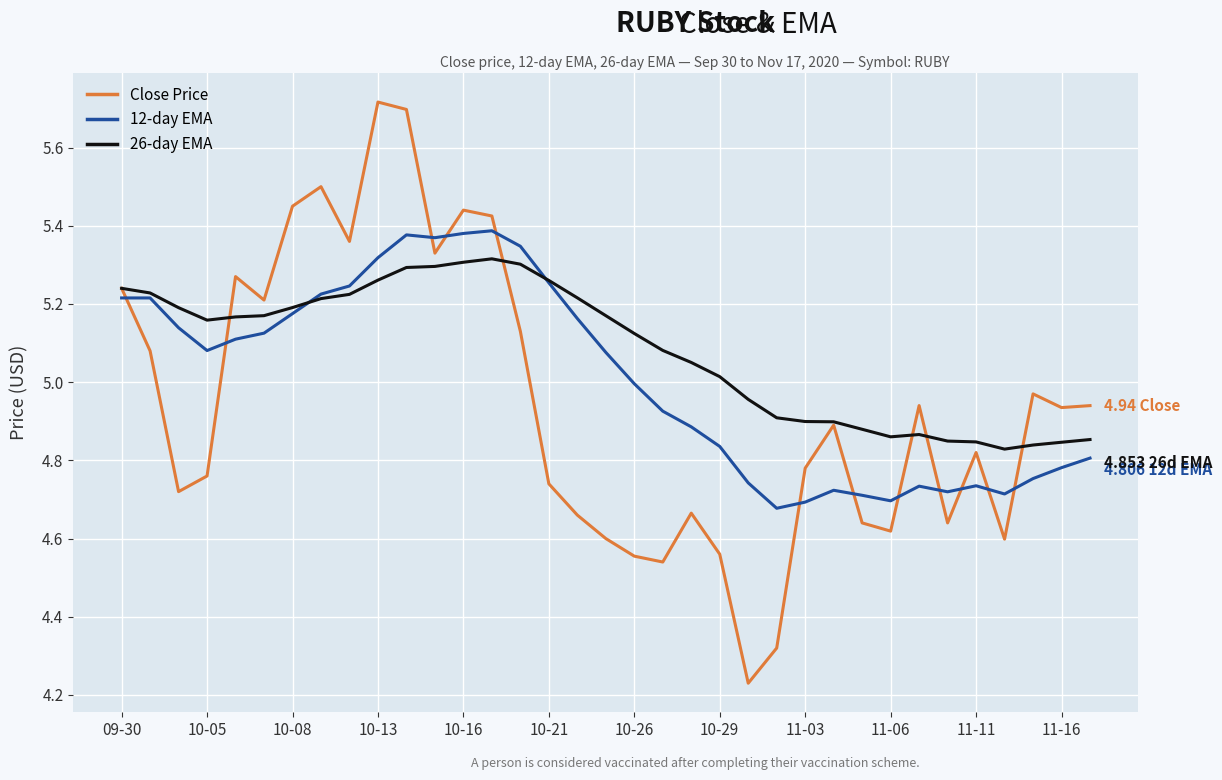

Which series has the largest range (max minus min)?

Close Price